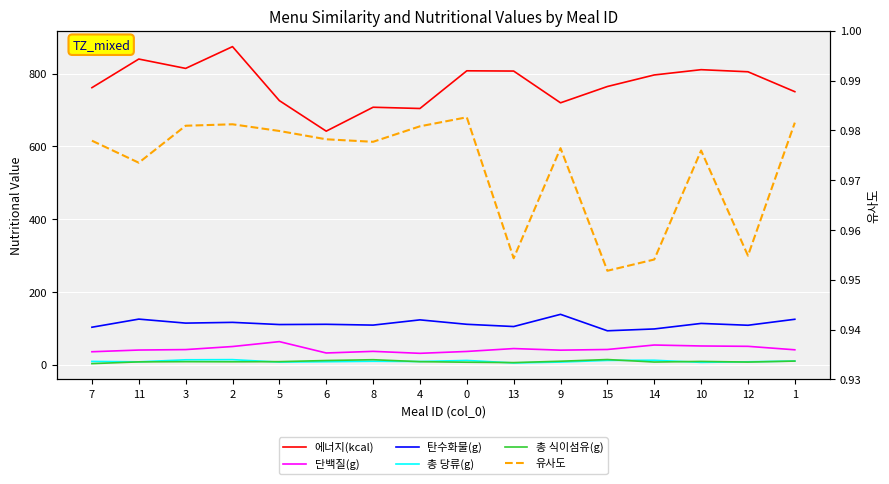

What is the greatest value displayed?

874.1